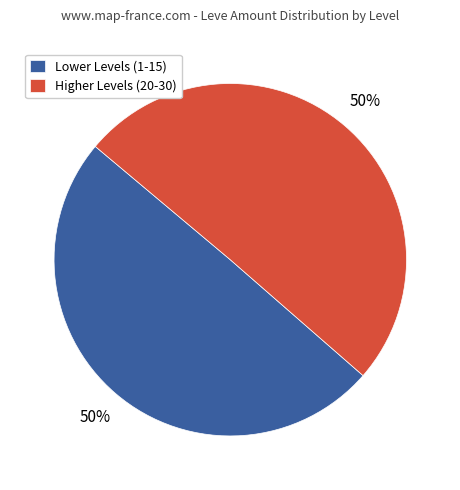

To the nearest percent, what is the average slice percentage?

50%